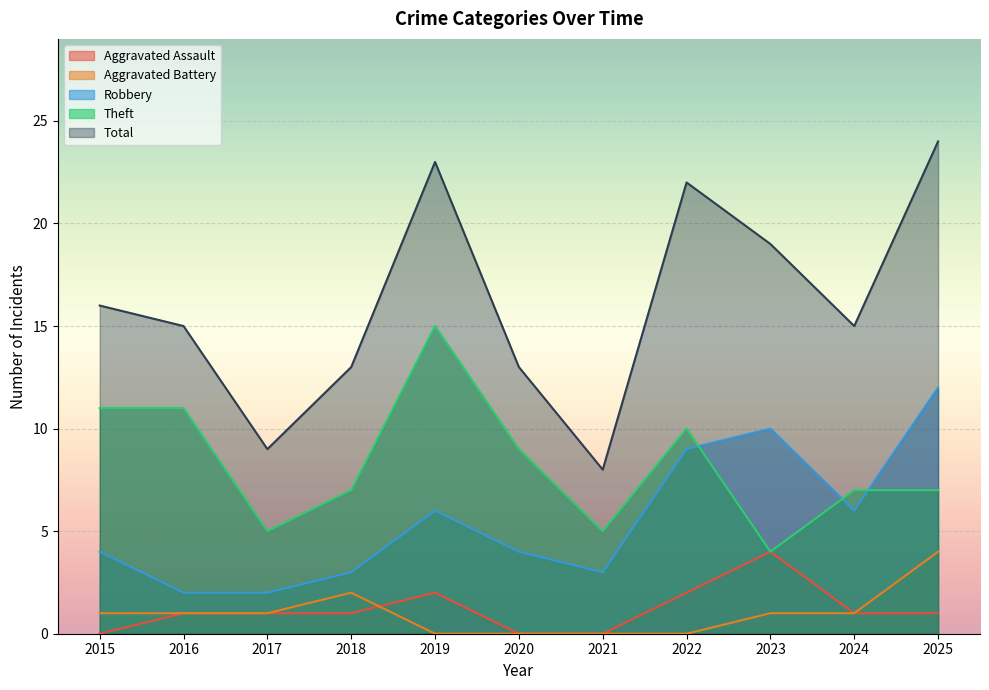

The value of Total at 2016 is 9. True or false?

False